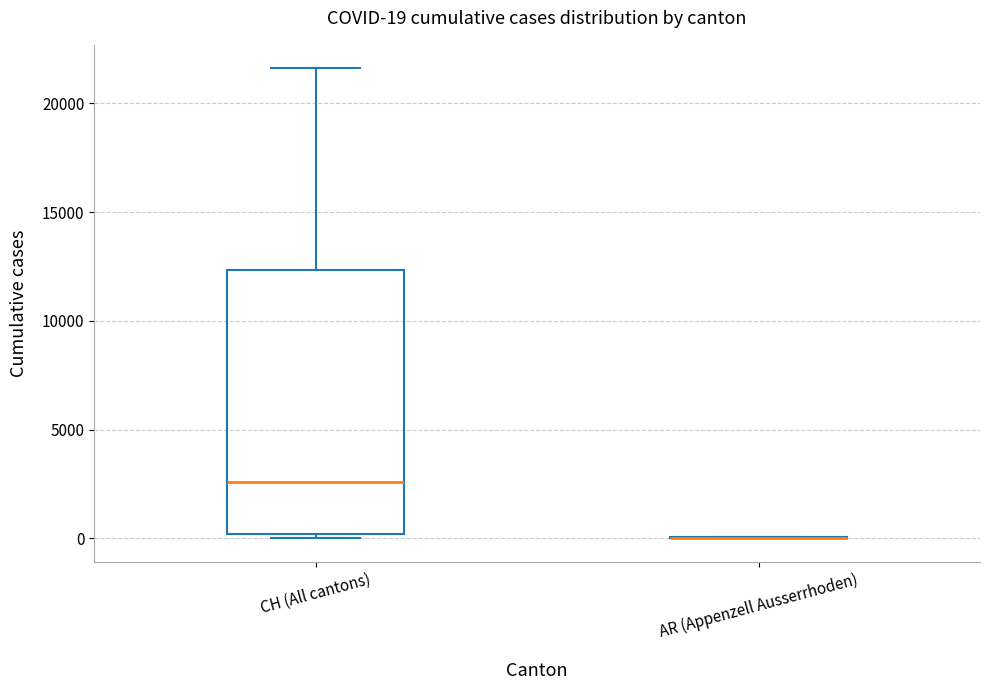

Which box is the tallest, from its lower edge to its upper edge?

CH (All cantons)